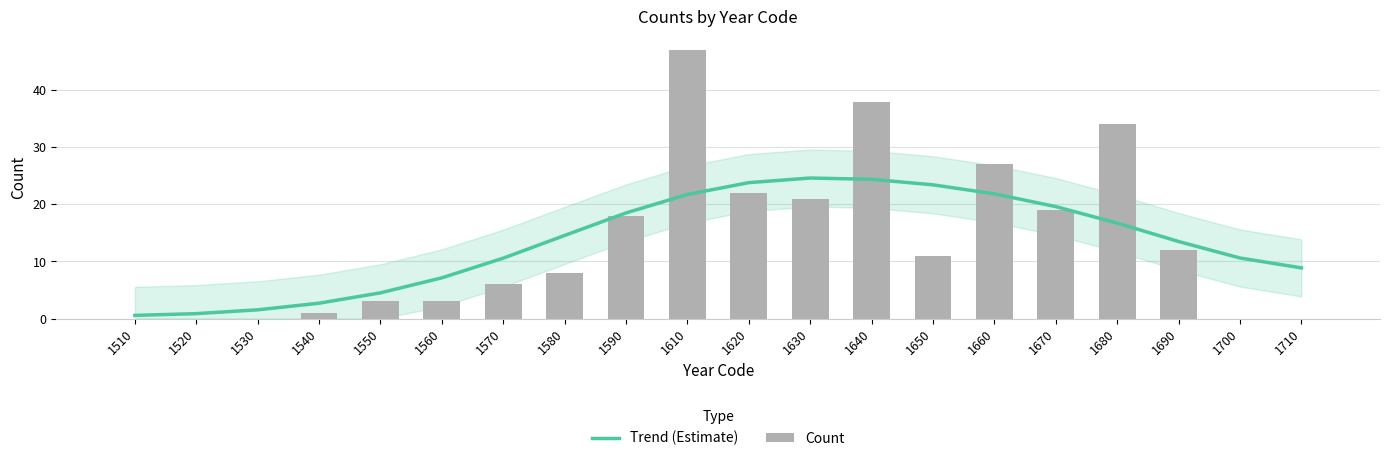

What is the maximum value shown in the chart?

47.0